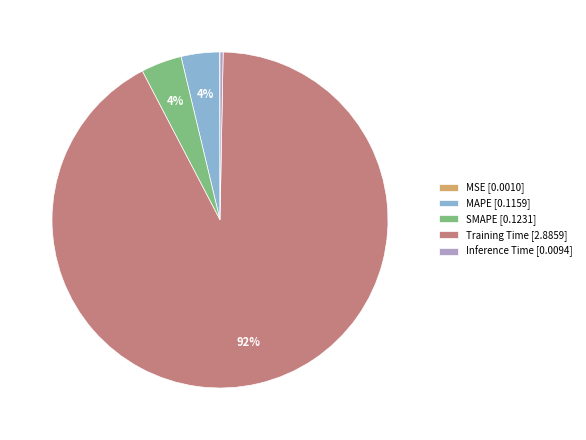

Is it true that MAPE is 4% of the pie?

True